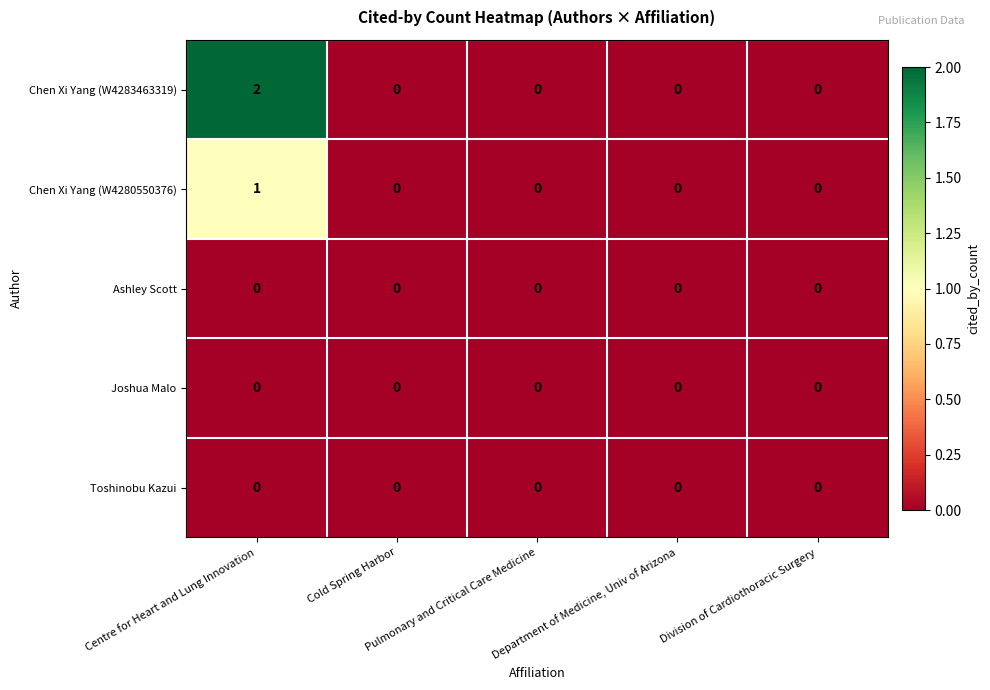

Which series has the largest range (max minus min)?

Chen Xi Yang (W4283463319)